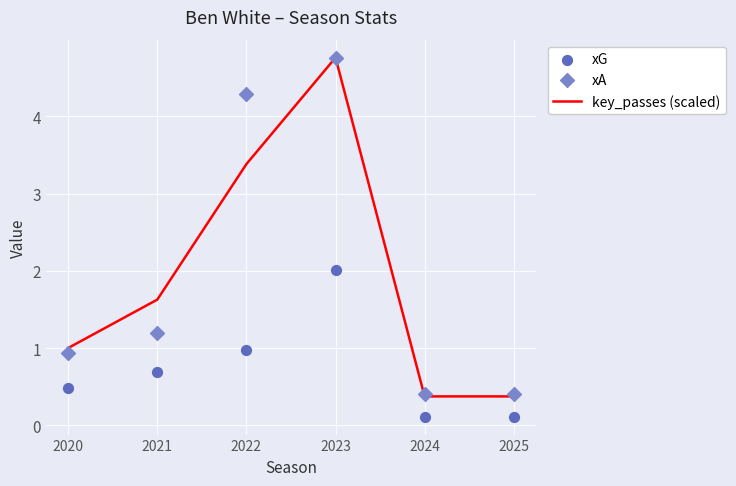

Which series reaches the minimum Y coordinate?

xG